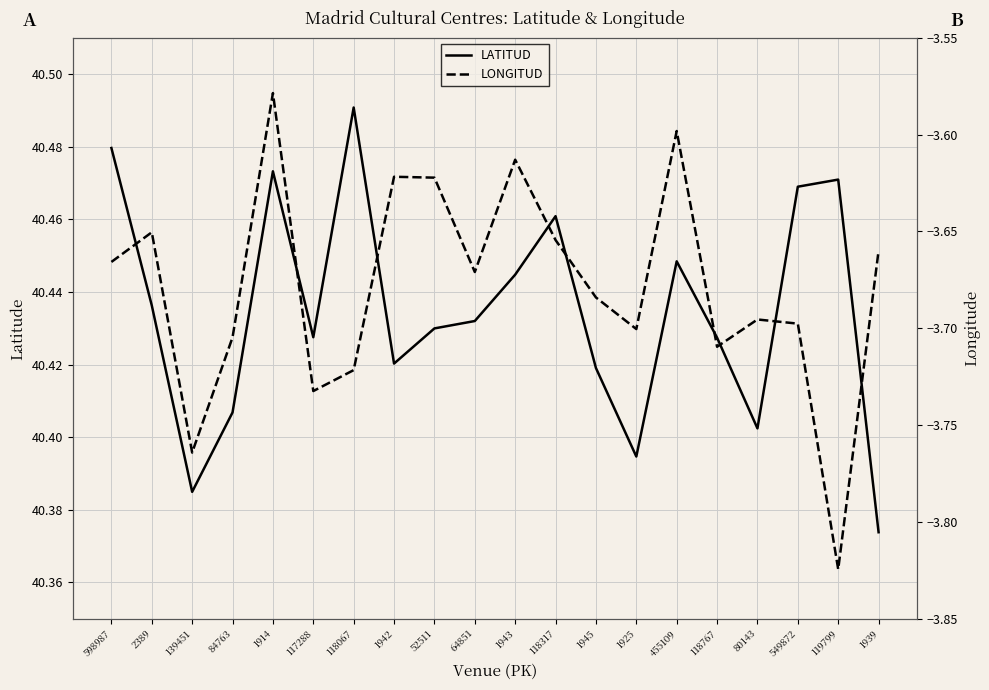

What is the label of the 11th point from the left?

1943